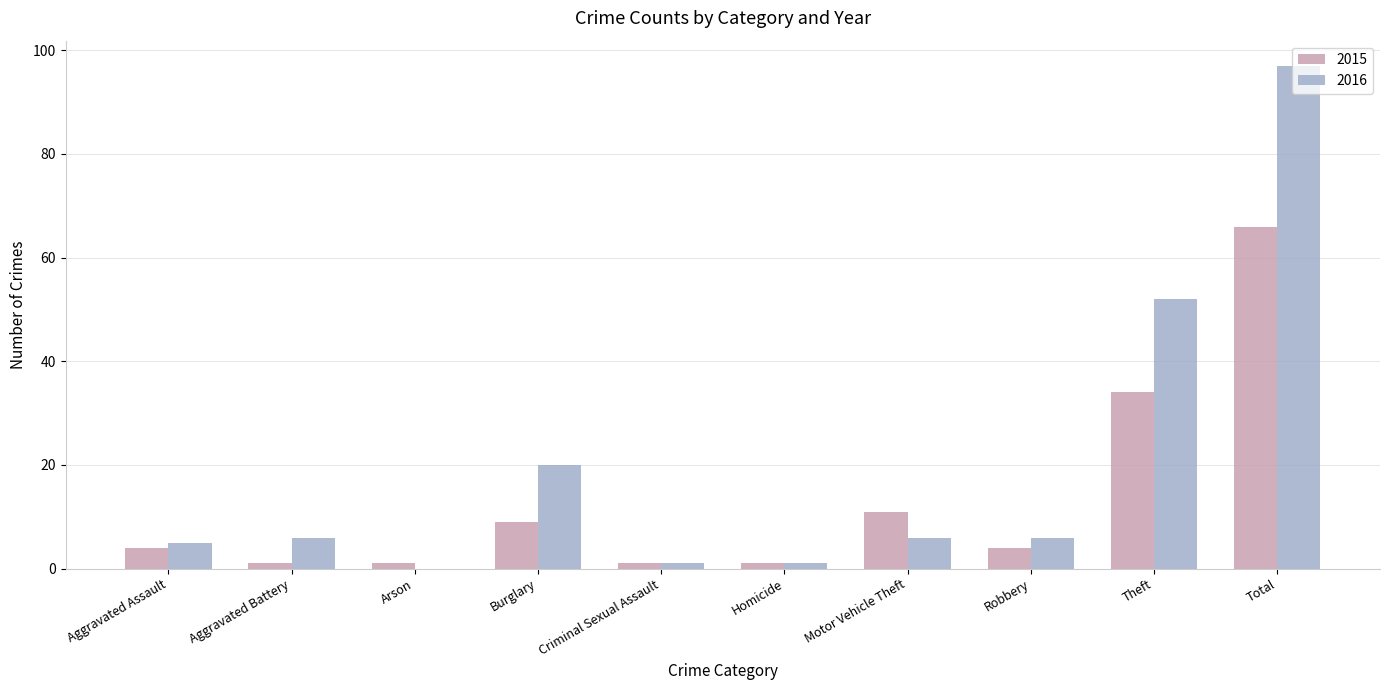

At which label is 2016 closest to 48?

Theft